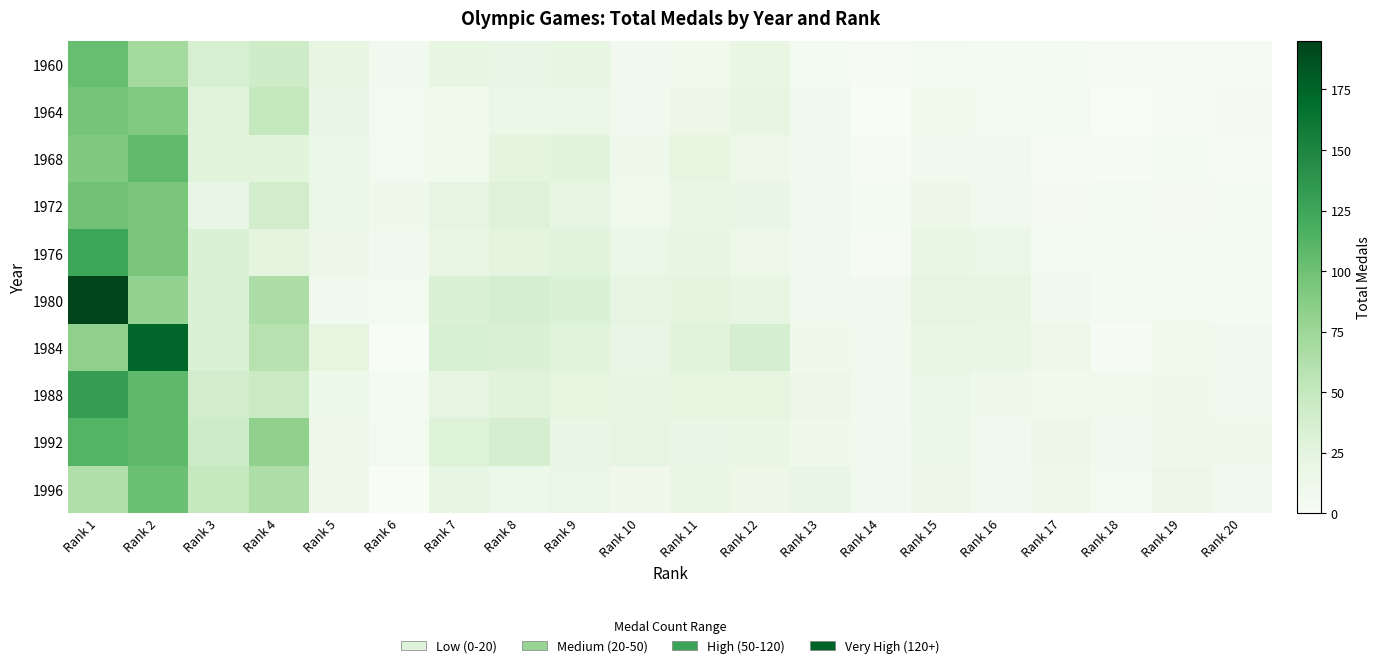

Which series has the largest total across all categories?

1980